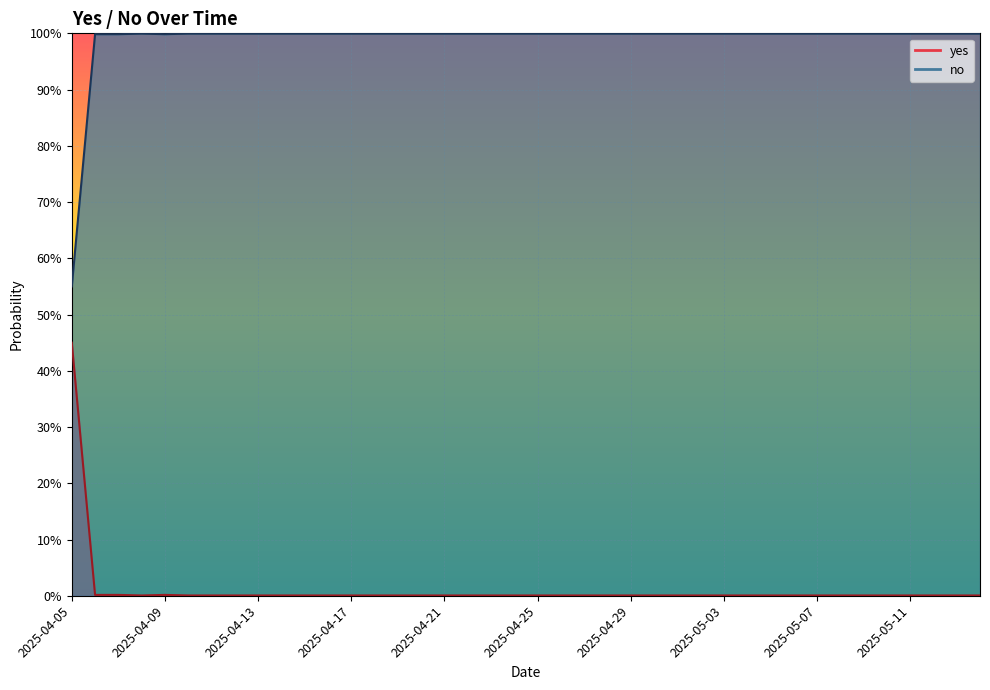

Rank the series by their average value, from highest to lowest.

yes, no